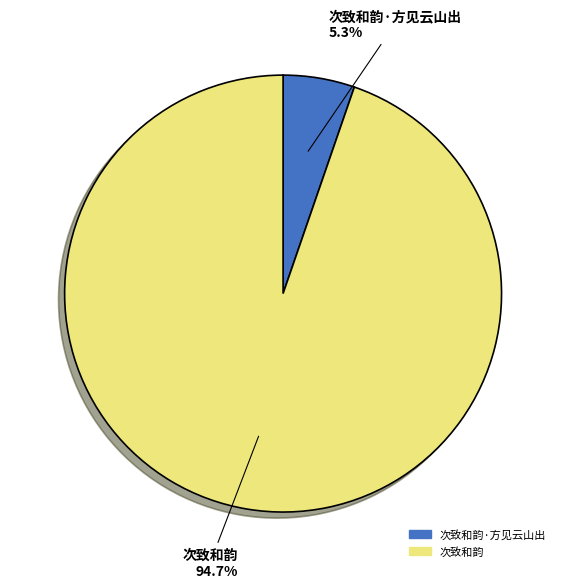

Is there any slice that represents more than half of the pie?

Yes